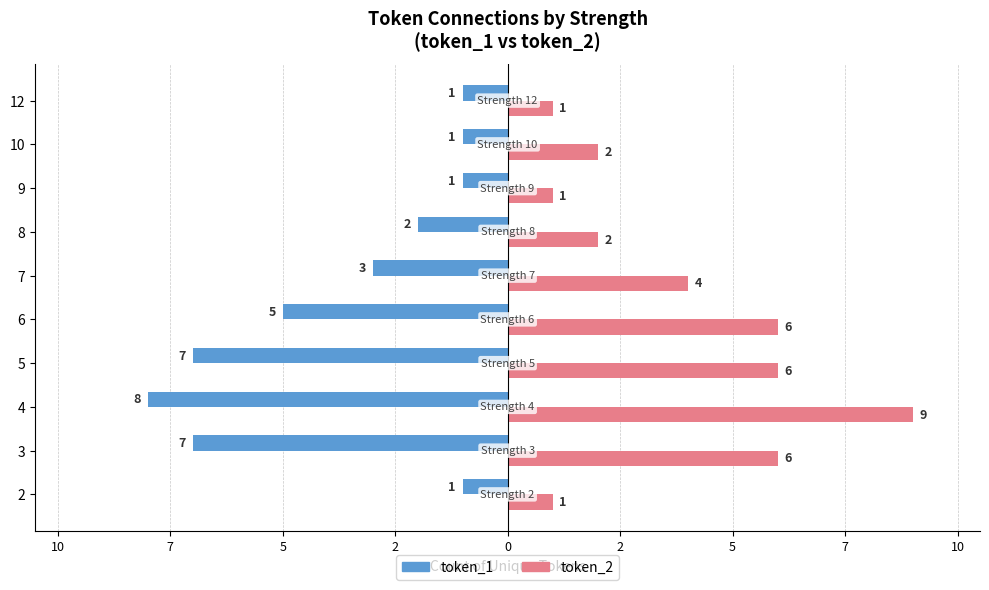

What are all the series names shown in the legend?

token_1, token_2